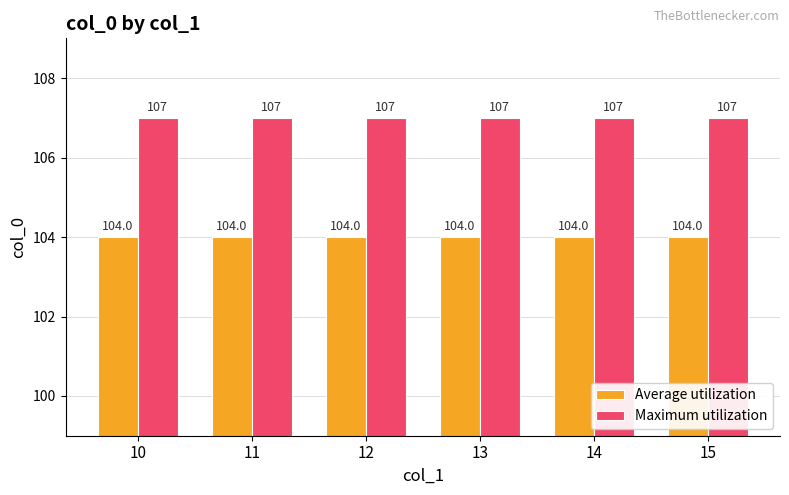

What is the value of the Maximum utilization bar at the 6th from the left?

107